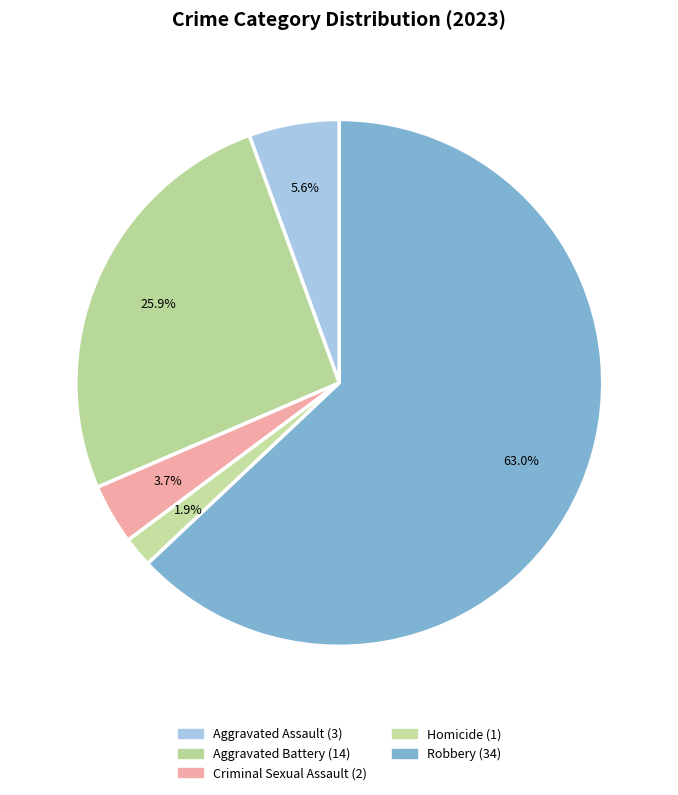

True or false: Criminal Sexual Assault accounts for 18% of the total.

False